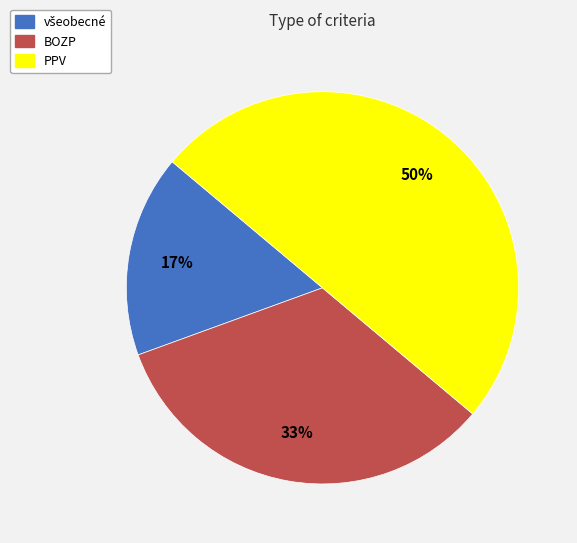

To the nearest percent, what is the combined percentage of BOZP and PPV?

83%